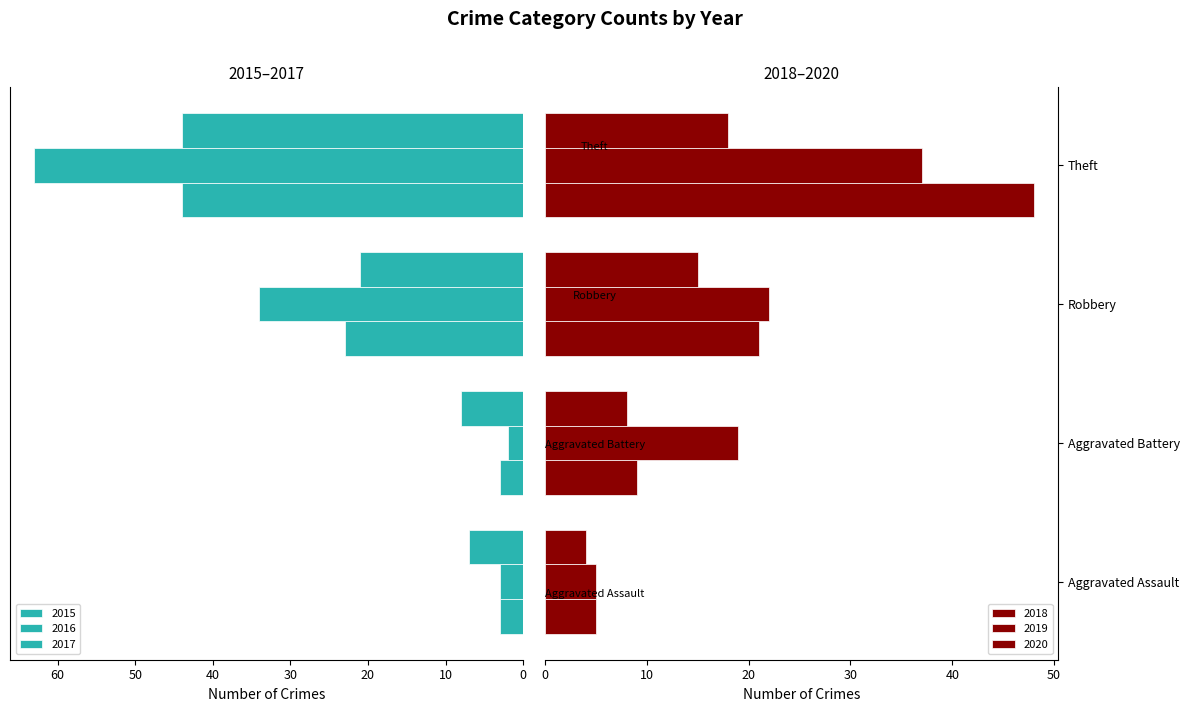

What is the value of the 2015 bar at the 3rd from the left?

23